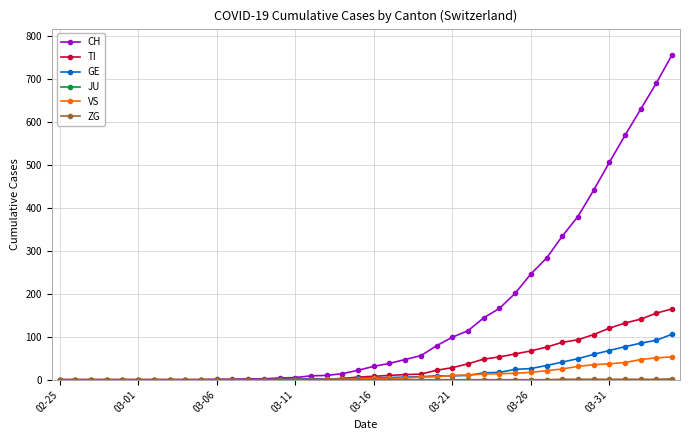

Which series has the largest total across all categories?

CH